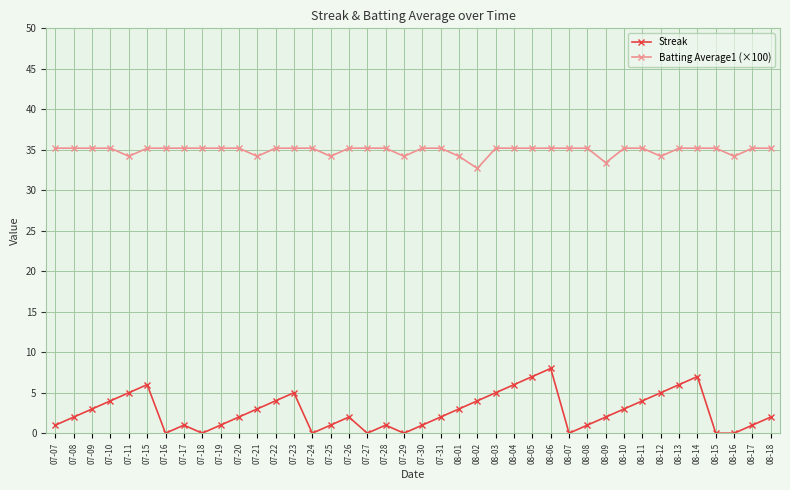

Rank the series by their maximum value, from lowest to highest.

Streak, Batting Average1 (×100)